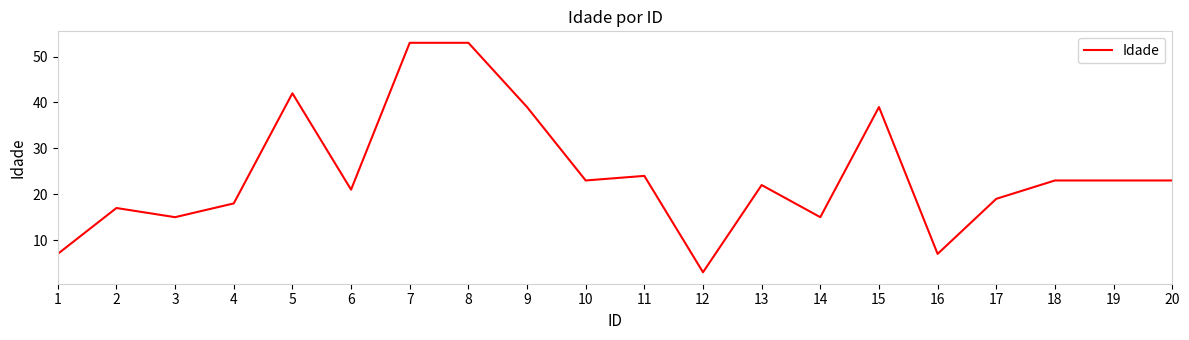

What is the difference between the values at 7 and 13?

31